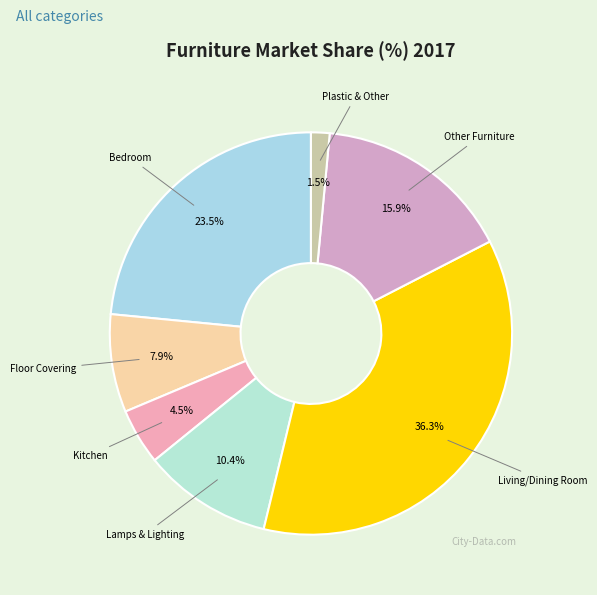

How many slices are in this pie chart?

7